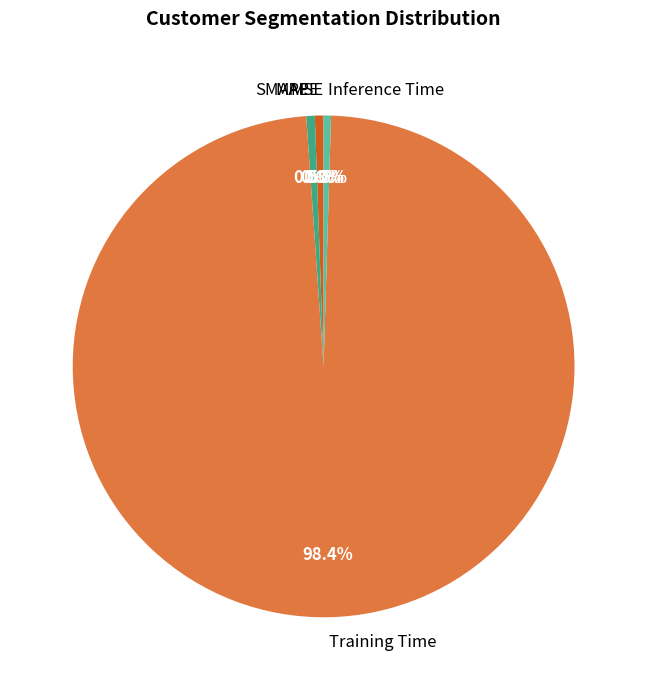

To the nearest percent, what is the combined percentage of MAPE and SMAPE?

1%